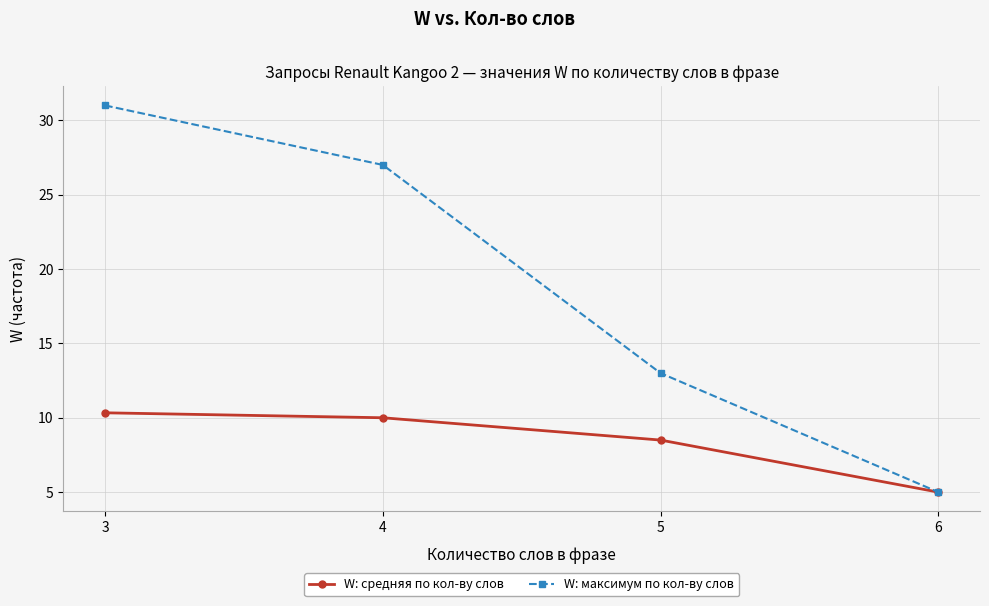

What is the value of the W: максимум по кол-ву слов point at the 3rd from the left?

13.0